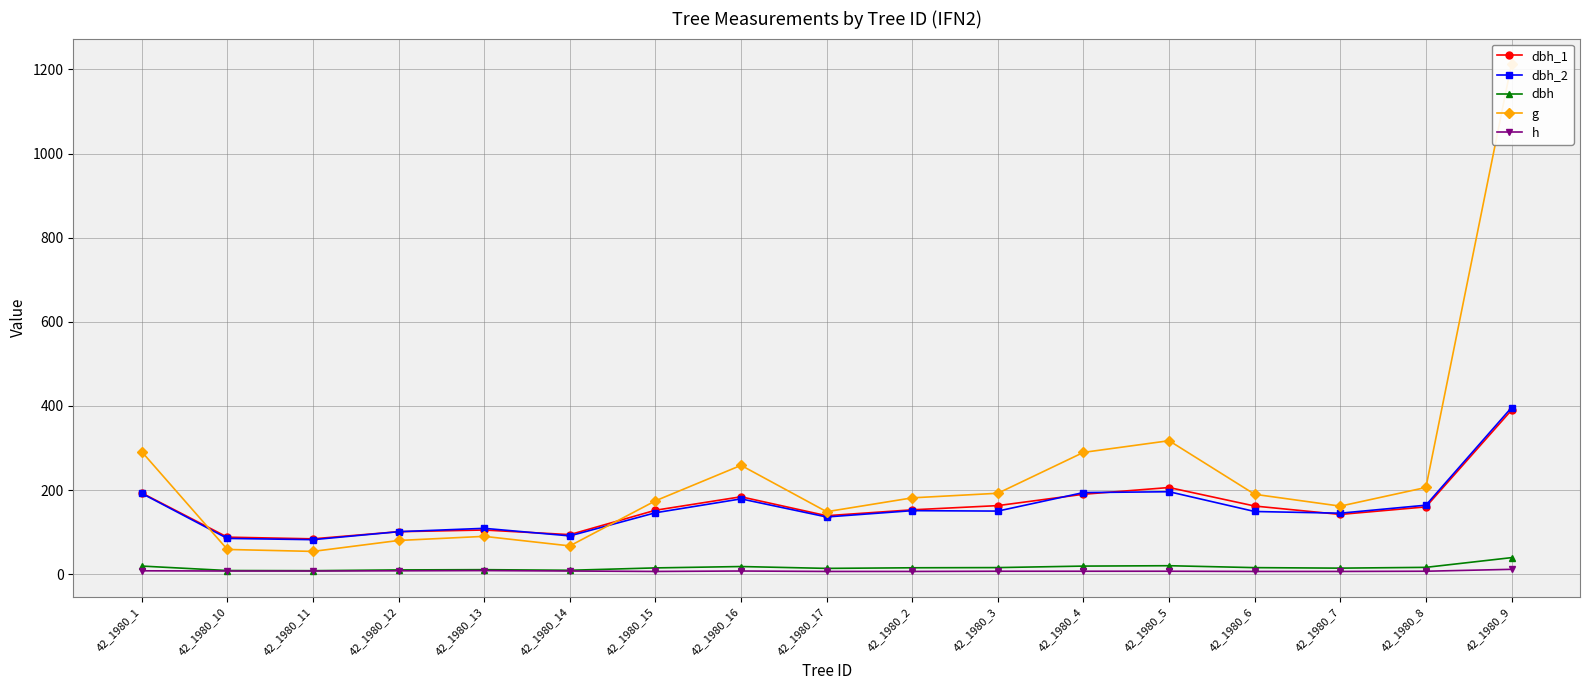

Rank the series at 42_1980_10 from highest to lowest value.

dbh_1, dbh_2, g, dbh, h